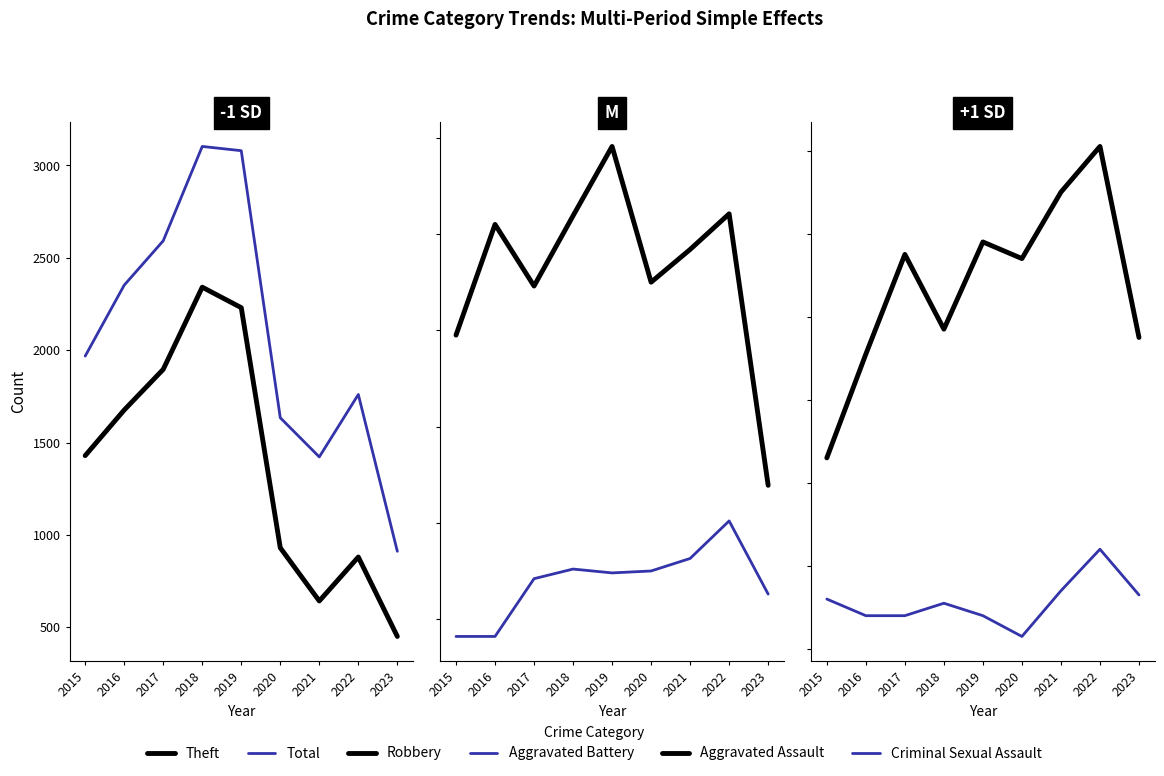

What is the sum of all Theft values?

12474